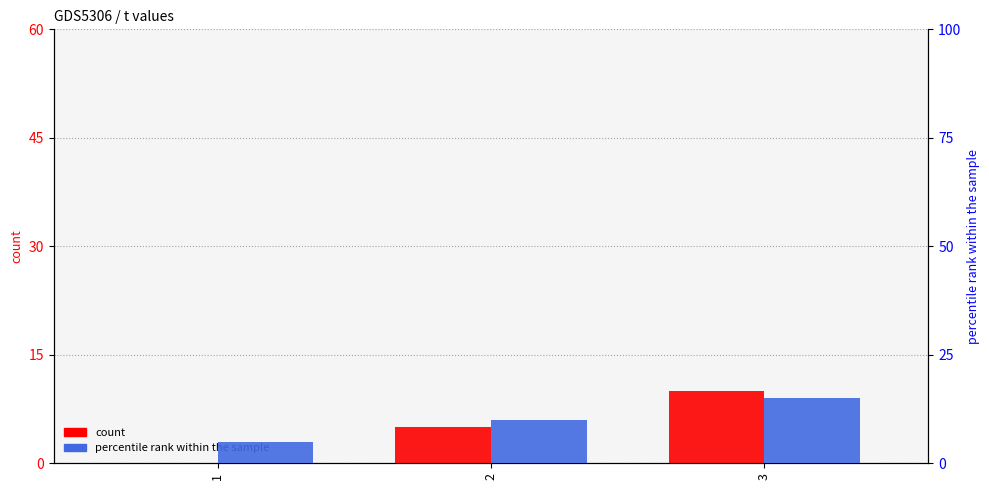

At which category does the chart reach its peak across all series?

3